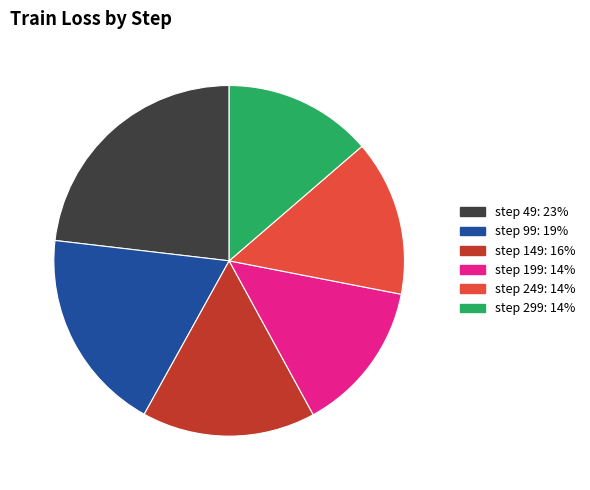

Does any single category account for the majority?

No